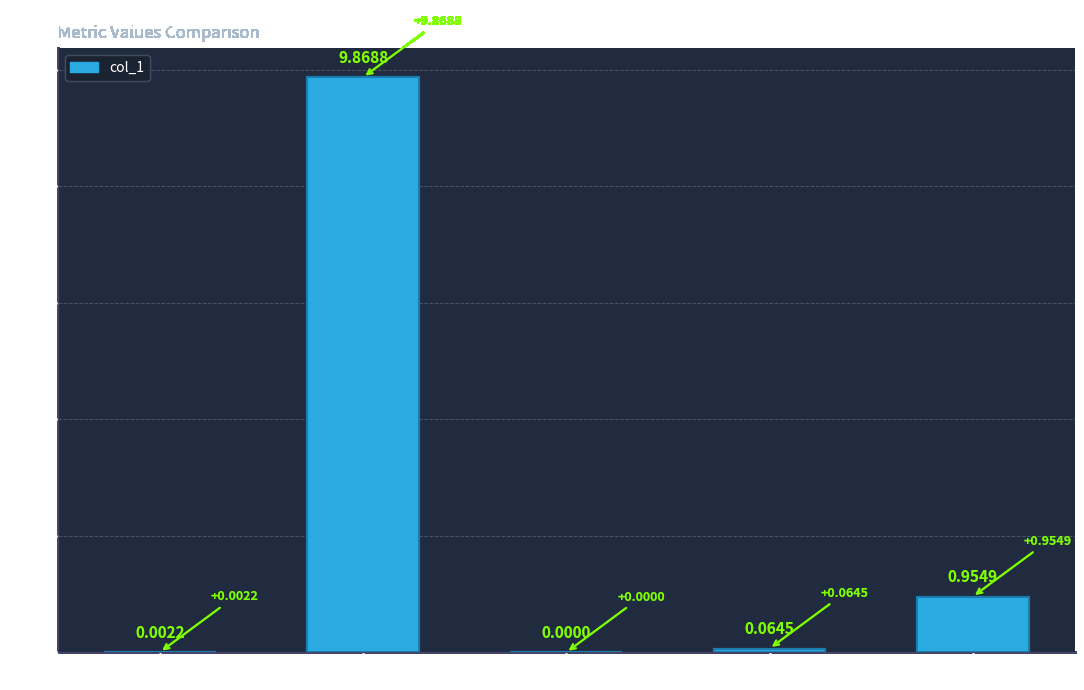

True or false: the data shows 0.0 at SMAPE.

True